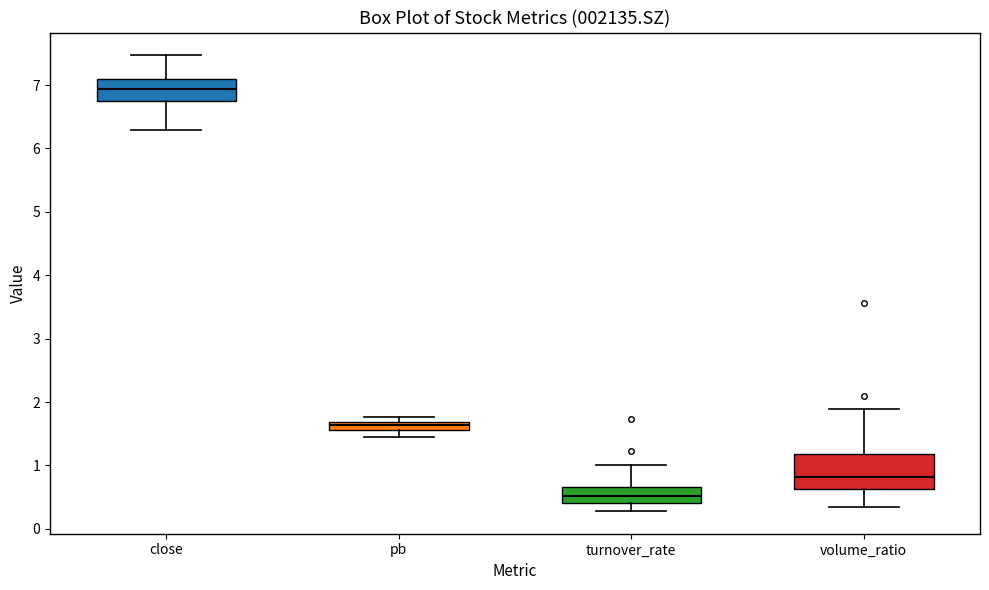

Which box's median line is the lowest?

turnover_rate